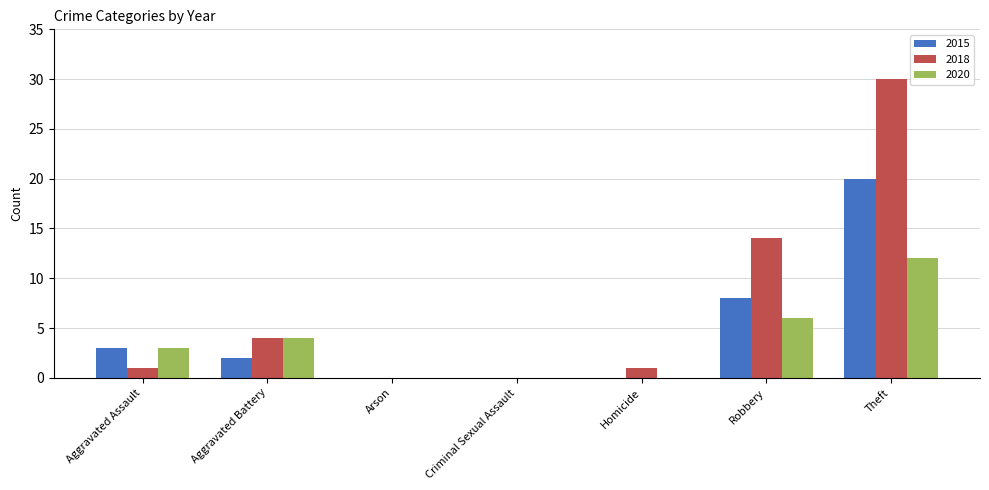

Which series has the widest spread of values?

2018